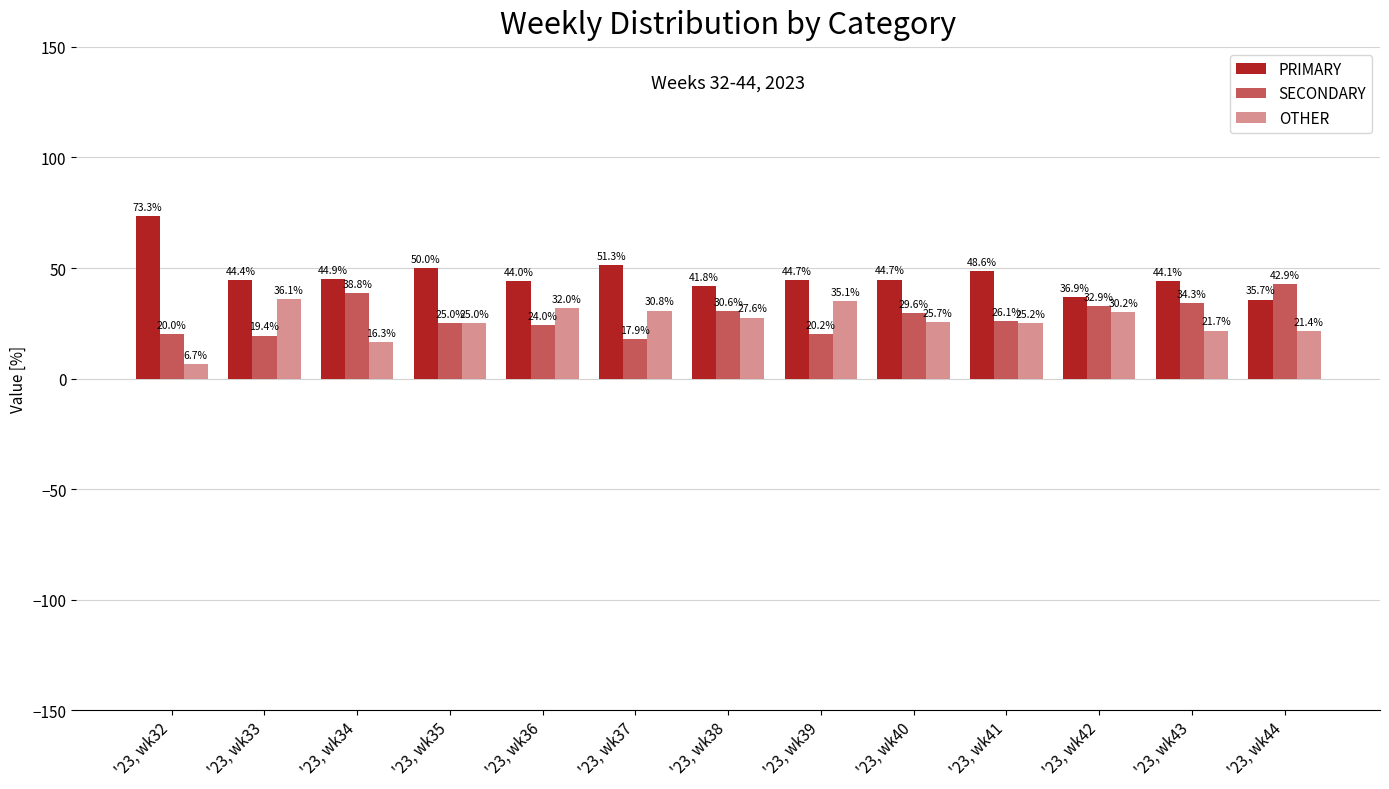

How many distinct data groups are displayed?

3